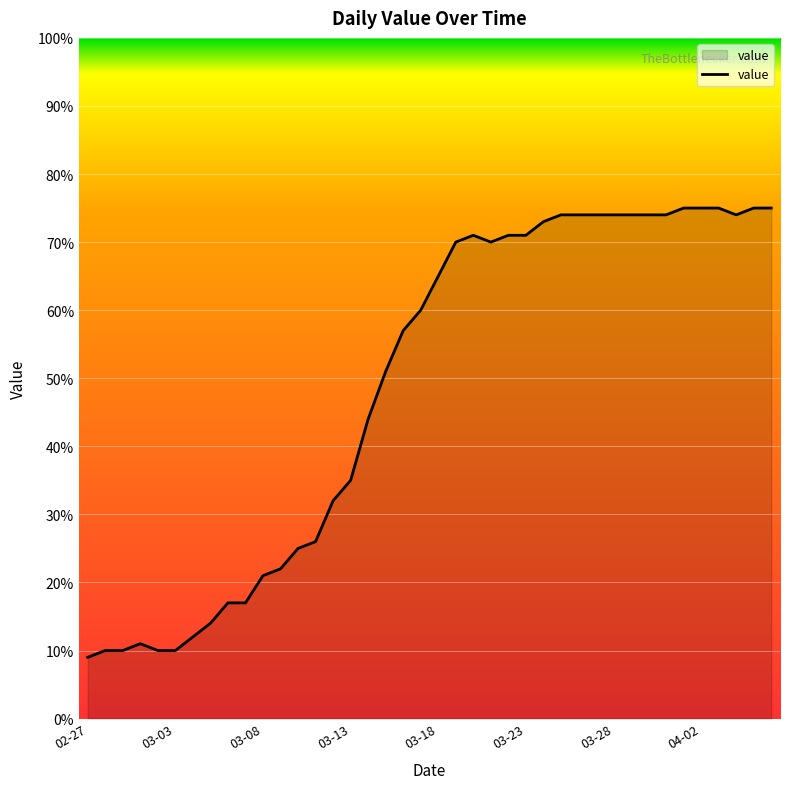

What is the greatest value displayed?

75